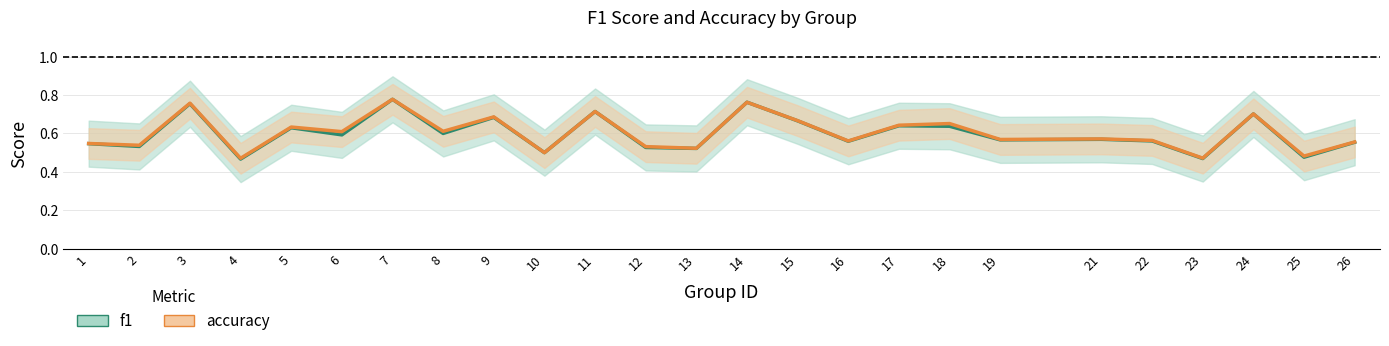

True or false: f1 has more than 2 points higher than both neighbors.

True